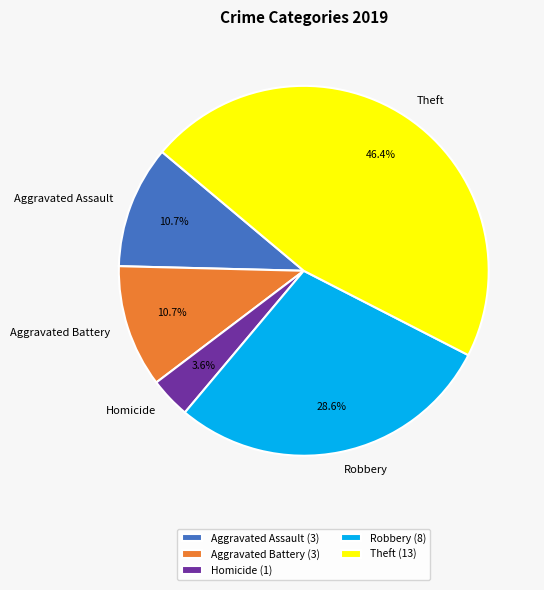

Is Aggravated Assault the majority of the pie?

No